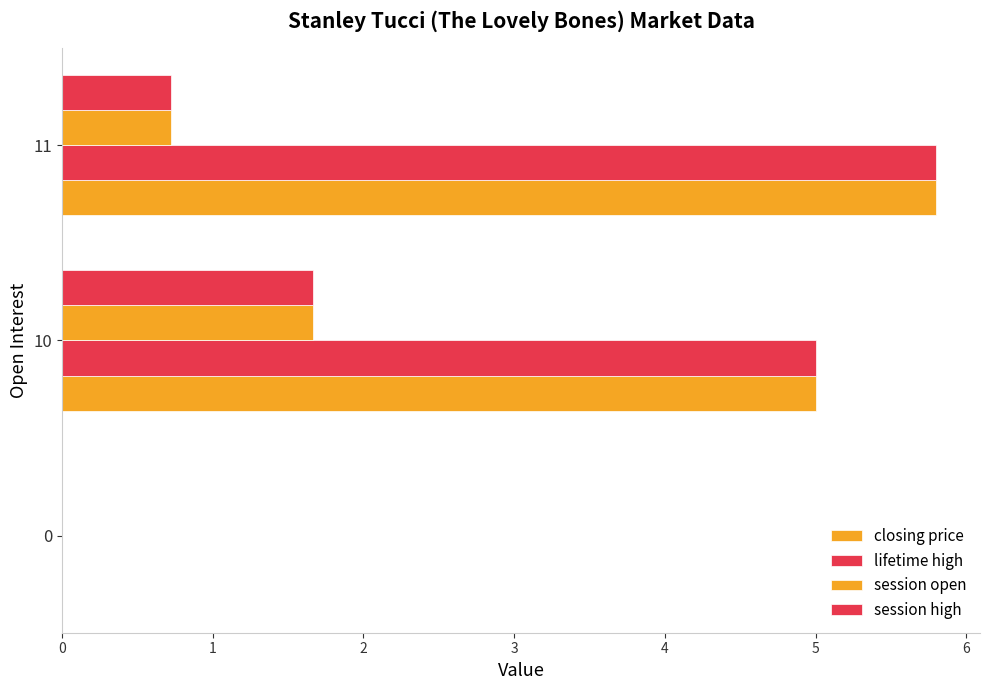

Reading left to right, extract all data points from this chart.

closing price: 0.0	5.0	5.8
lifetime high: 0.0	5.0	5.8
session open: 0.0	1.7	0.7
session high: 0.0	1.7	0.7